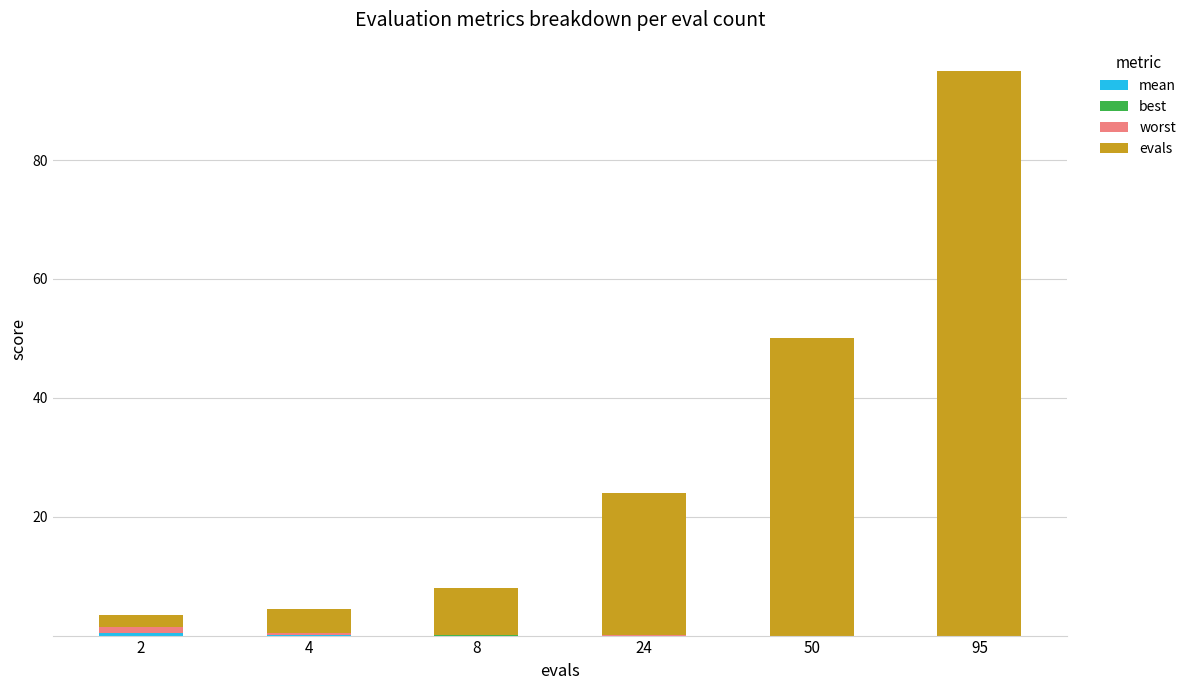

At which category is the sum across all series the highest?

95